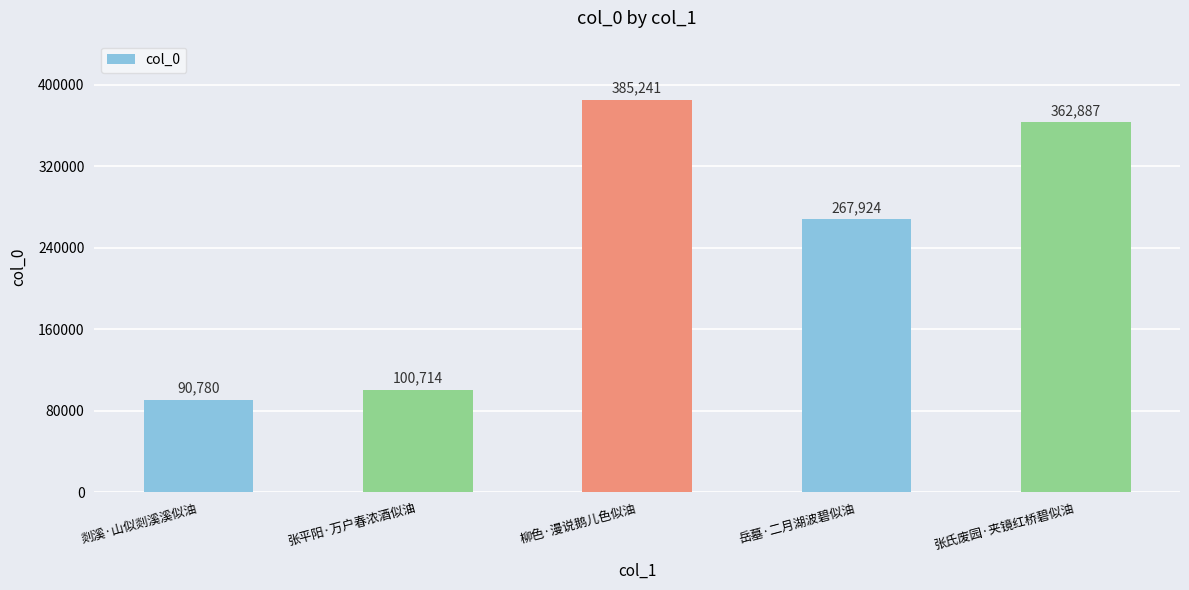

What value does the data have at 柳色·漫说鹅儿色似油?

385241